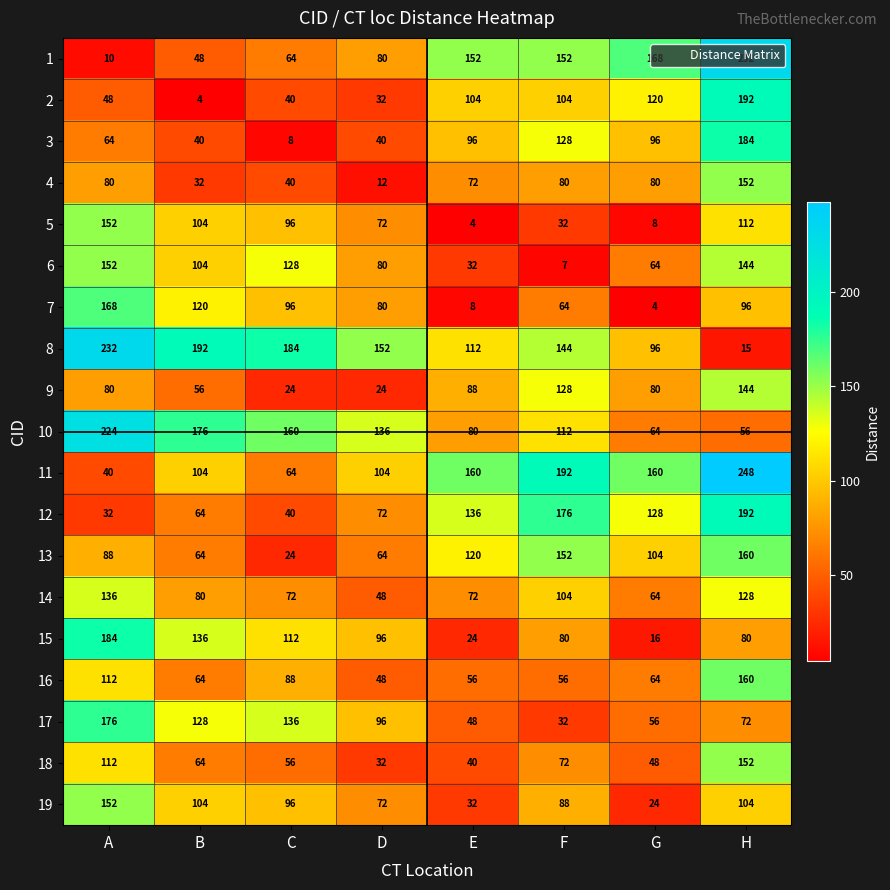

Which category has the highest value across all series?

H